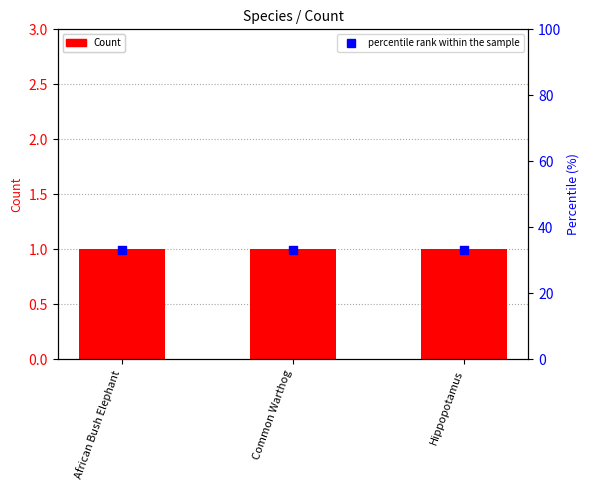

Which series has the largest Y range (max minus min)?

Count